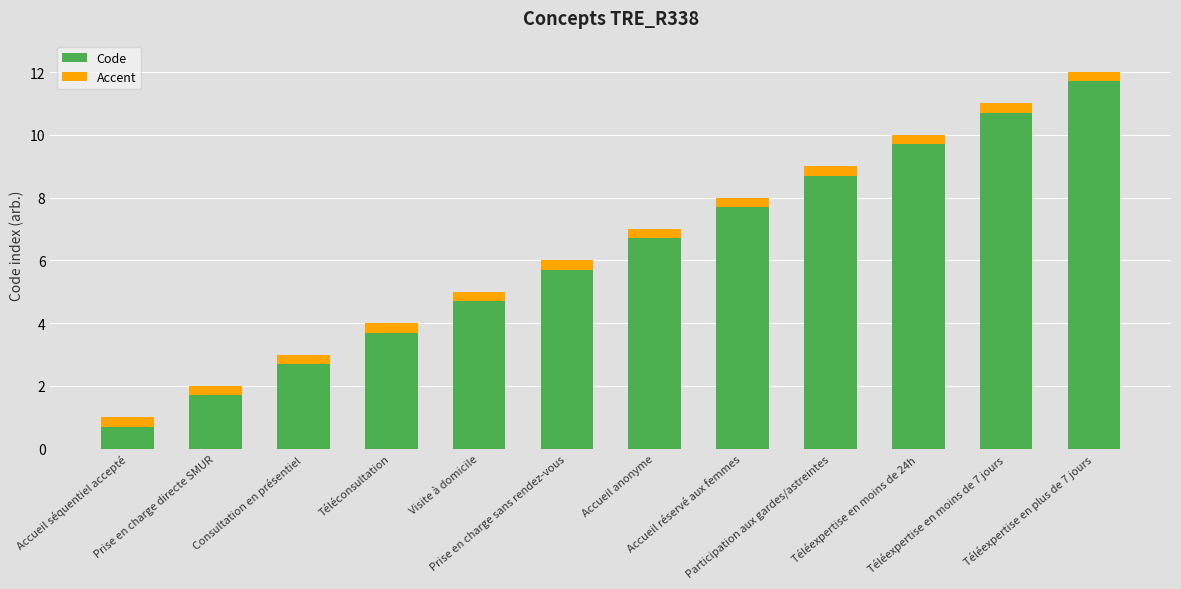

What is the difference between the maximum and second lowest values in the Code series?

10.0